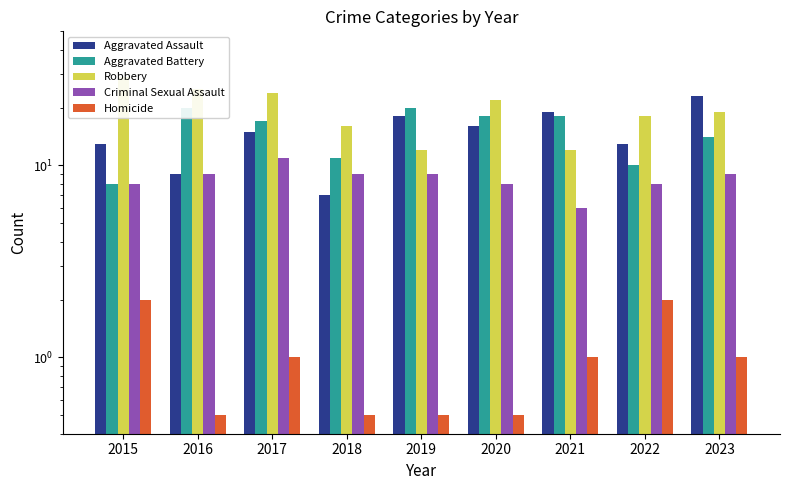

How many bars are there in total?

45